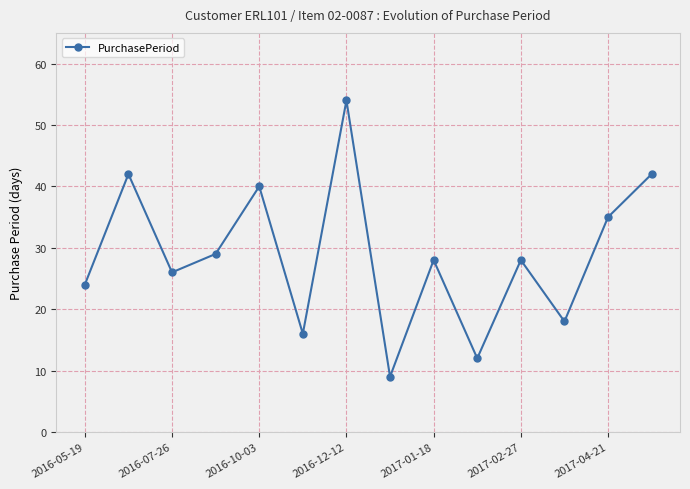

How many points are lower than both their immediate neighbors (excluding endpoints)?

5